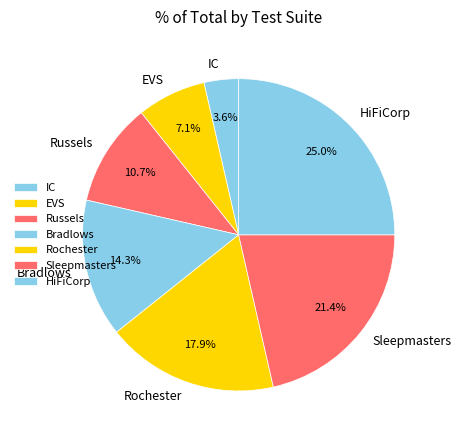

Which slice is the largest?

HiFiCorp